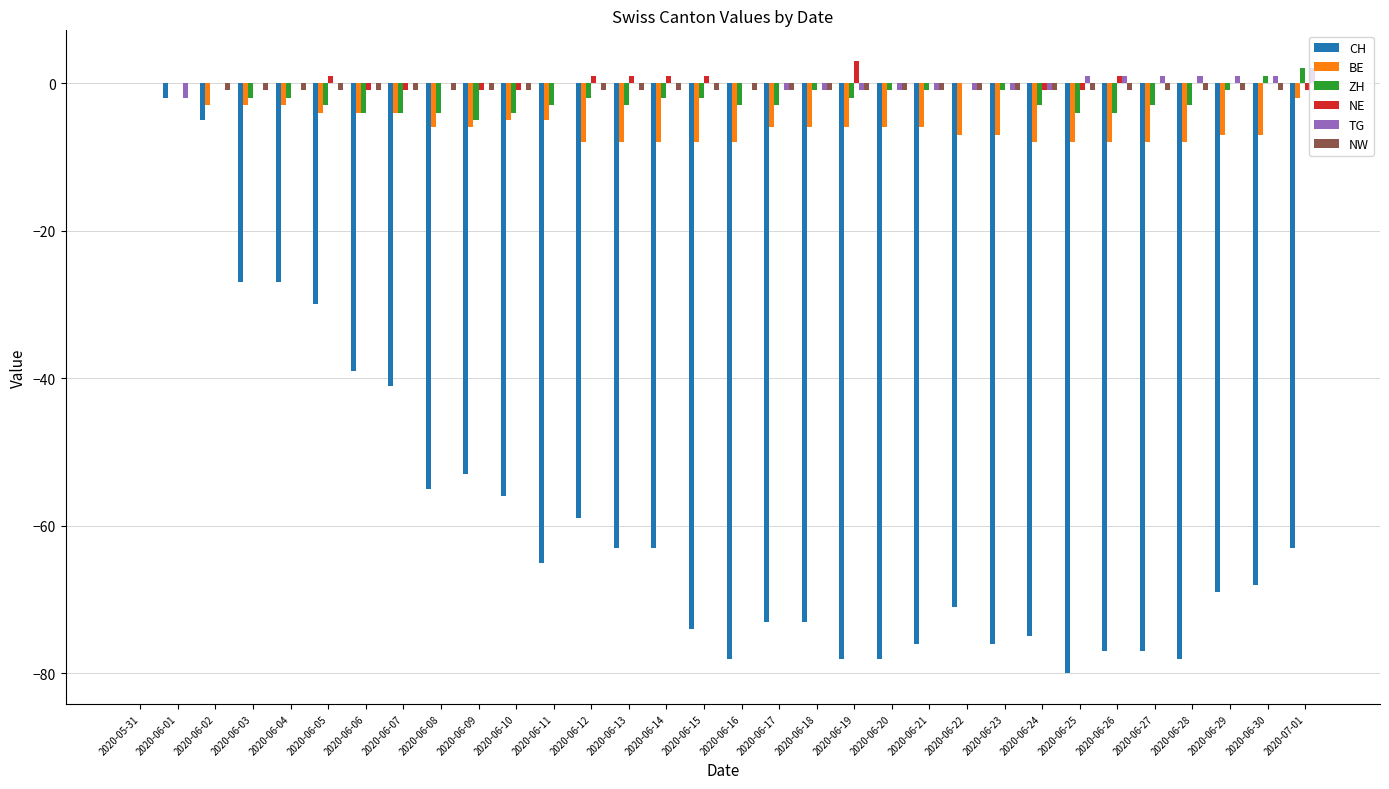

Is it true that NE equals -1 at 2020-06-10?

True